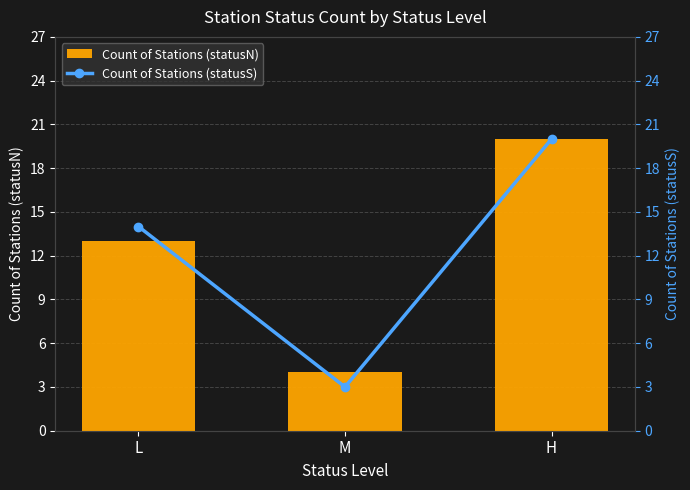

True or false: Count of Stations (statusN) has a value of 20 at H.

True